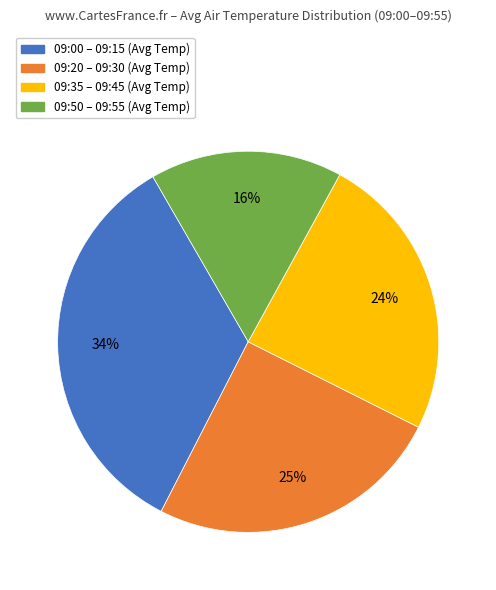

What is the smallest slice in the pie chart?

09:50 – 09:55 (Avg Temp)